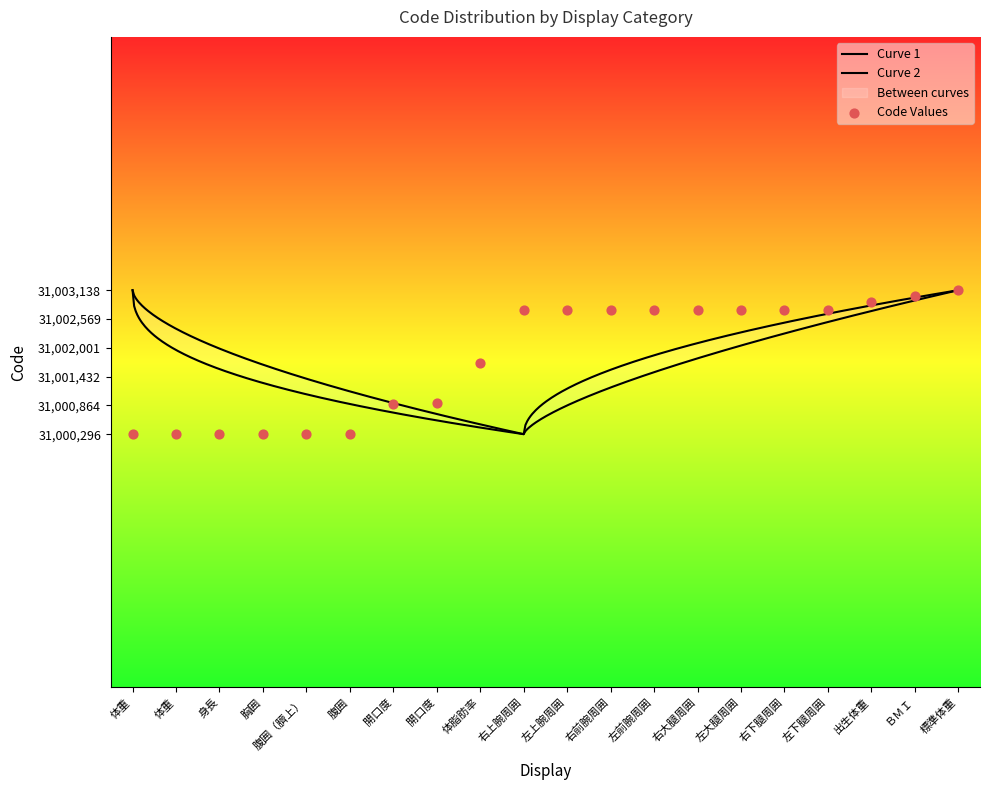

Between 体脂肪率 and 胸囲, which is larger?

体脂肪率